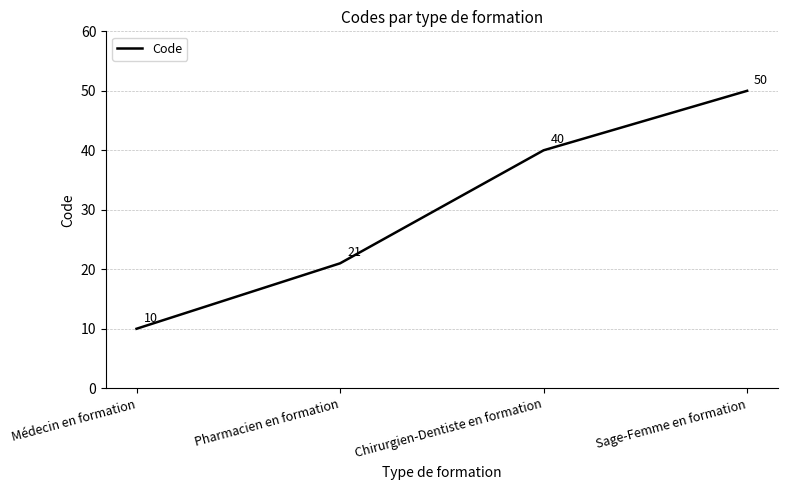

True or false: there are more than 0 points higher than both neighbors.

False